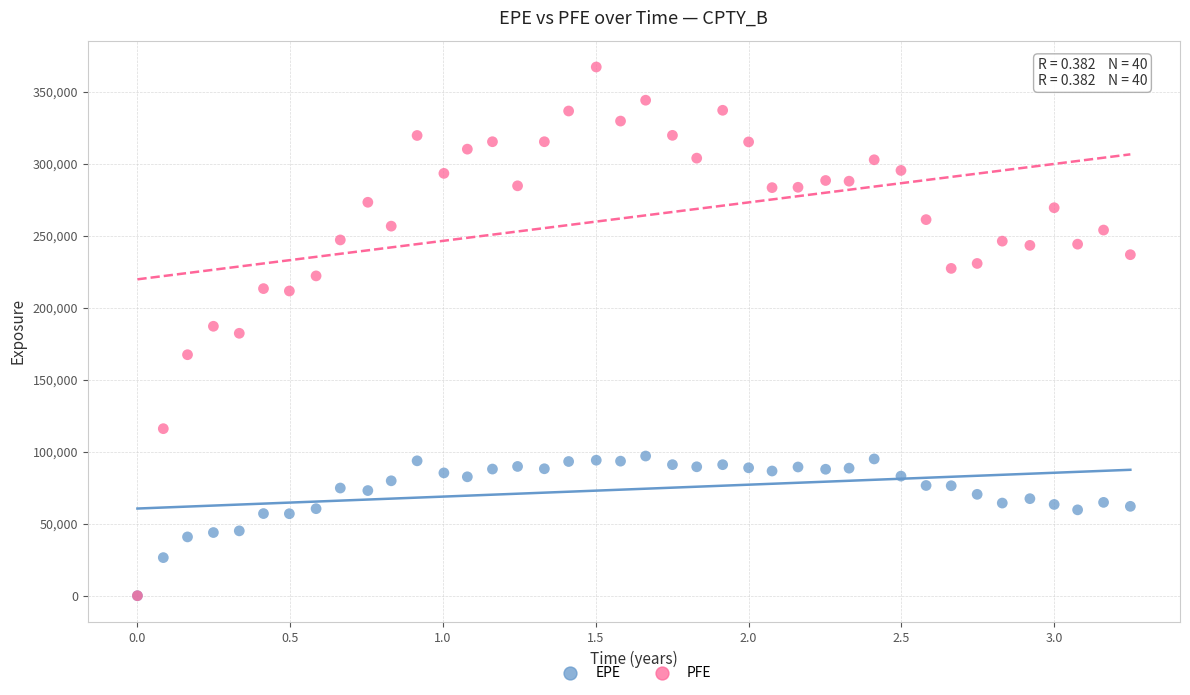

What are all the series names shown in the legend?

EPE, PFE